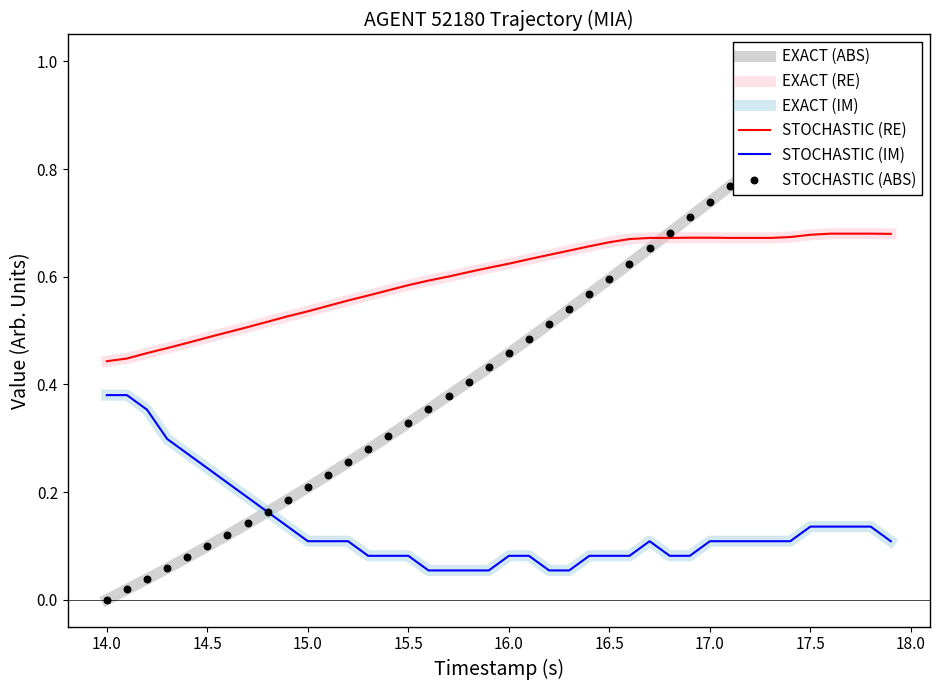

Is the value of EXACT (IM) at 36 greater than the value of STOCHASTIC (ABS) at 19?

No